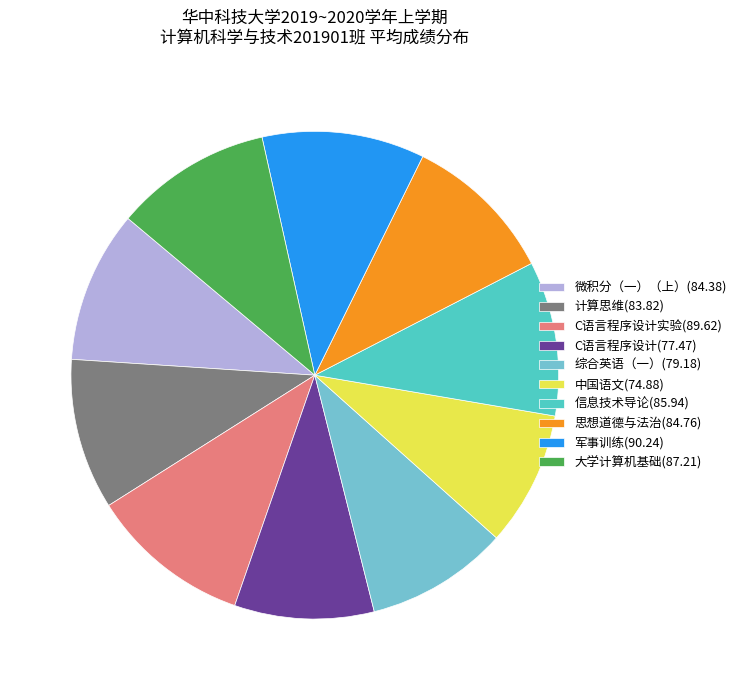

The 军事训练(90.24) slice represents 11% of the pie. True or false?

True